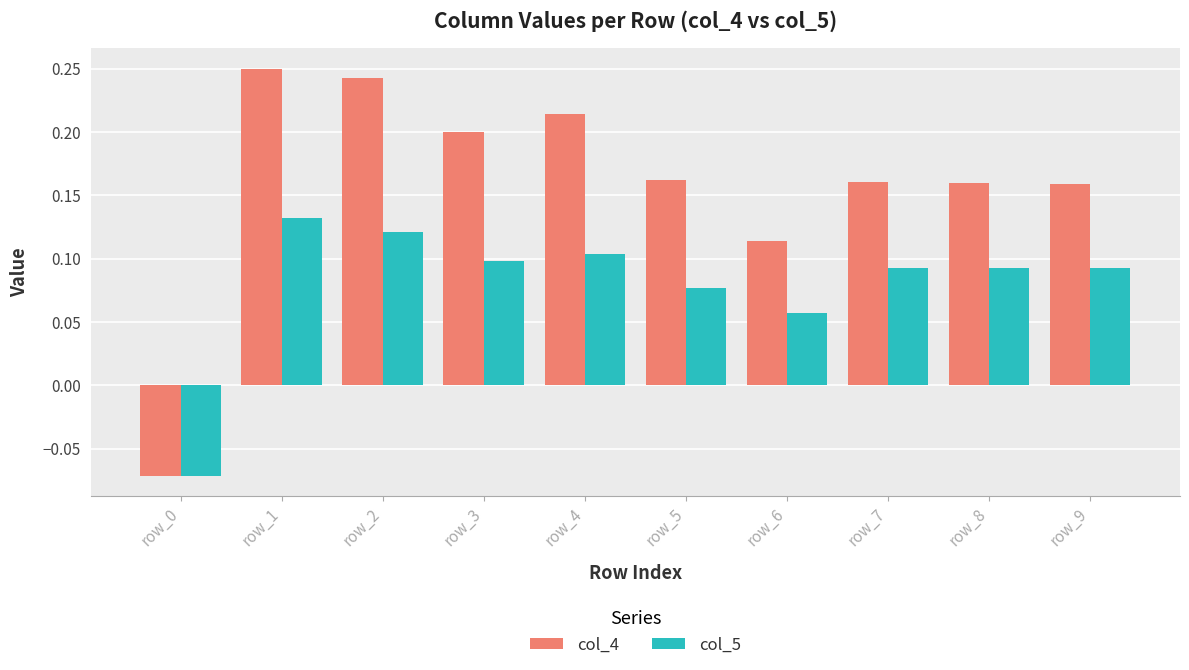

List the series in order of their peak value, highest first.

col_4, col_5